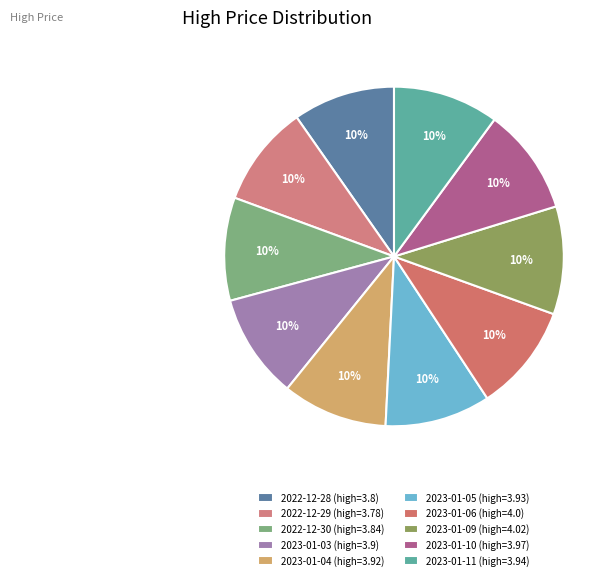

Which category has the smallest portion of the pie?

2022-12-29